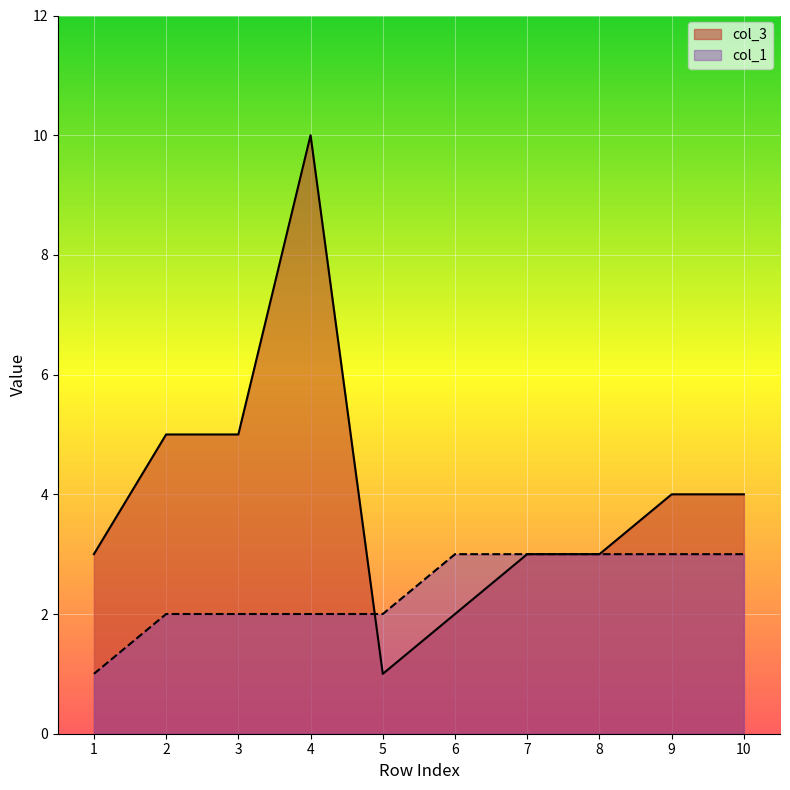

True or false: col_3 and col_1 cross at least once.

True